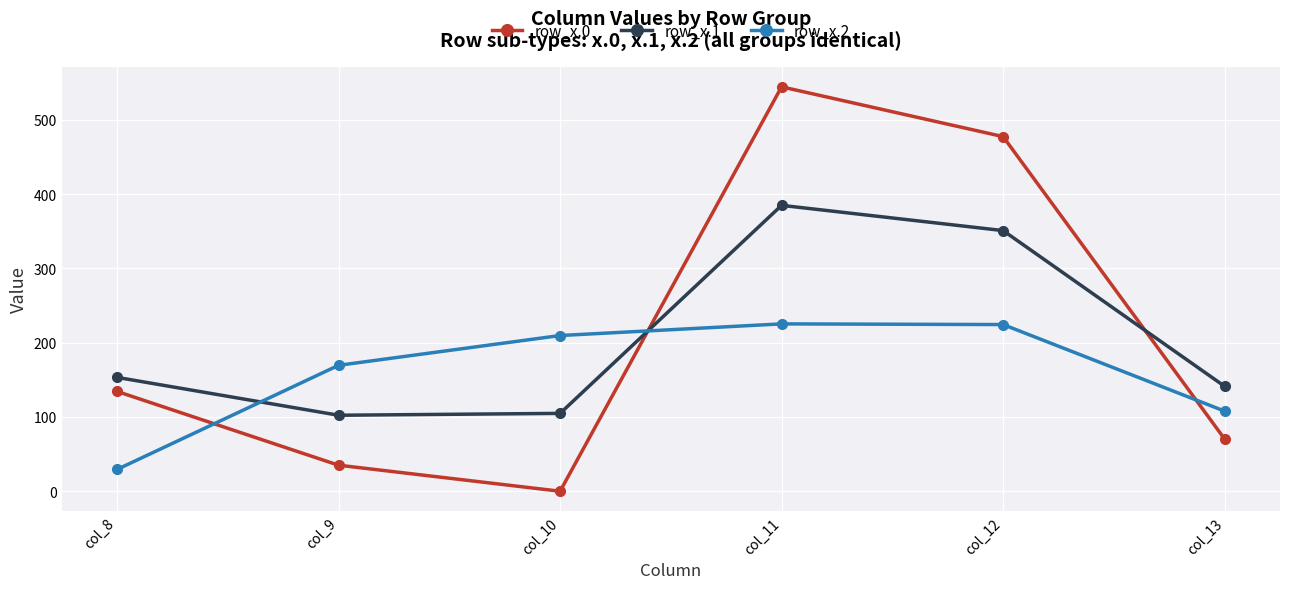

How many times do row_x.2 and row_x.1 cross each other?

2